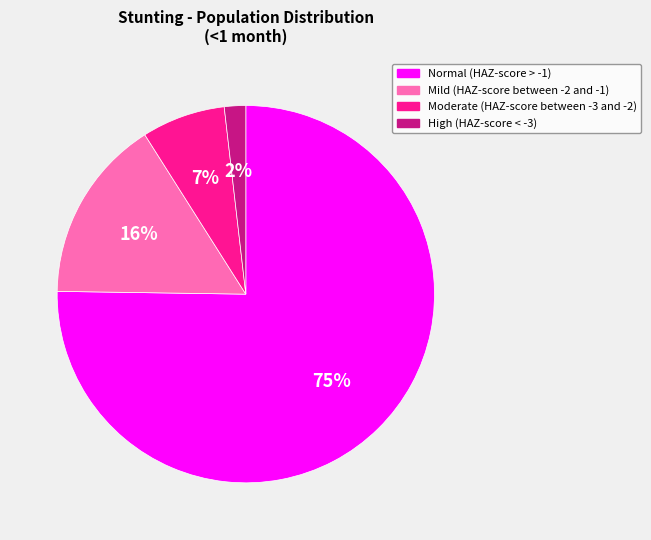

Is the sum of Moderate (HAZ-score between -3 and -2) and Normal (HAZ-score > -1) greater than half?

Yes